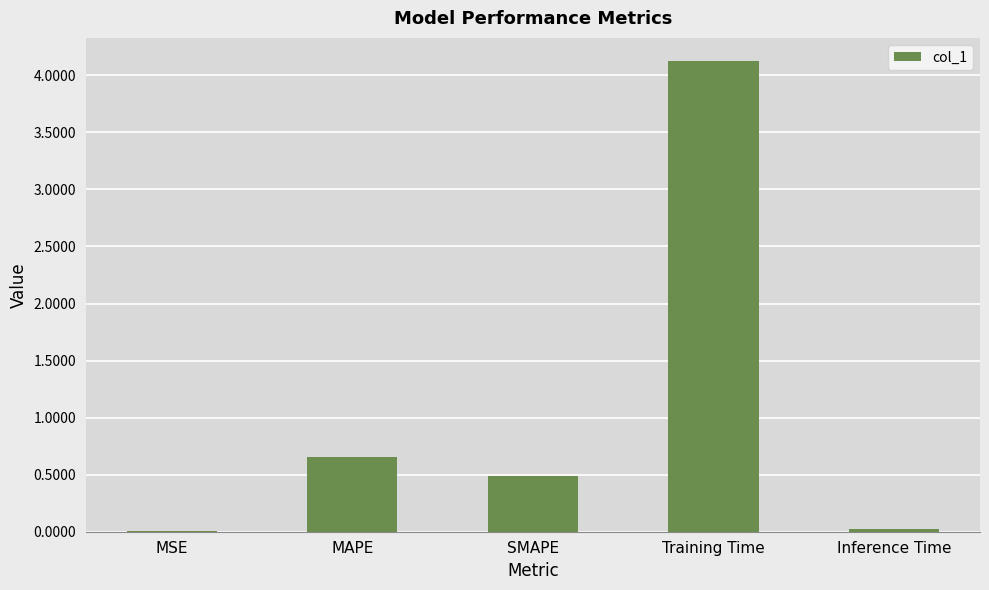

What is the change in value from MAPE to Training Time?

+3.5